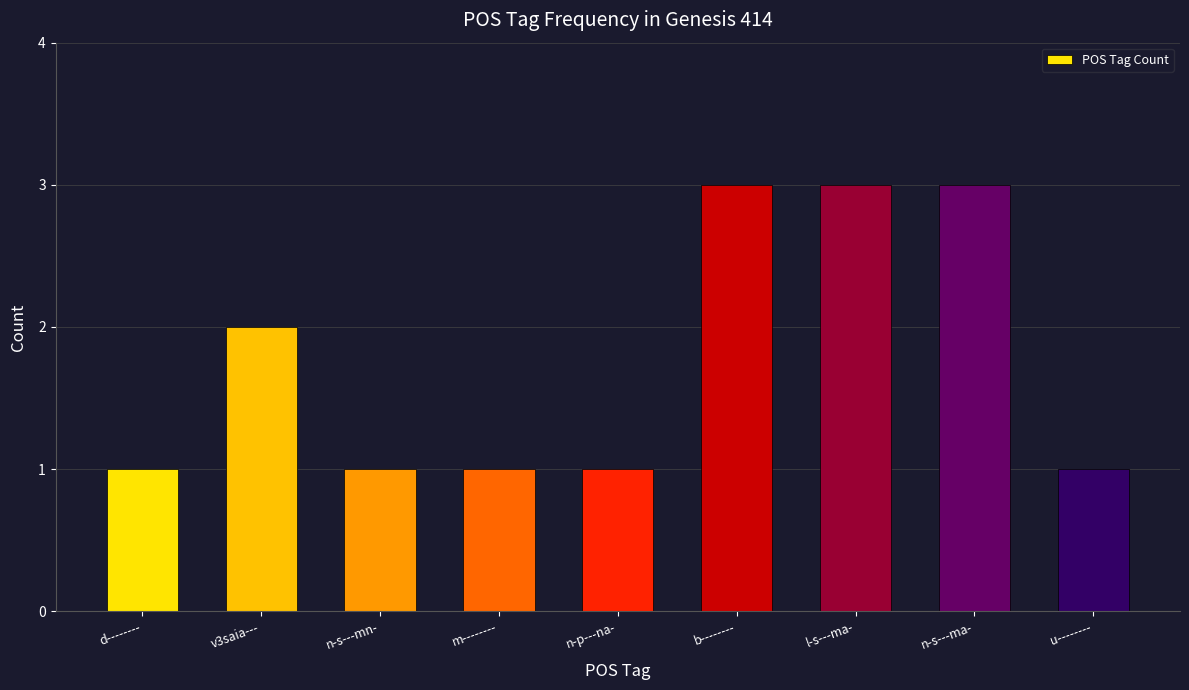

Is it true that the value at d-------- is 1?

True